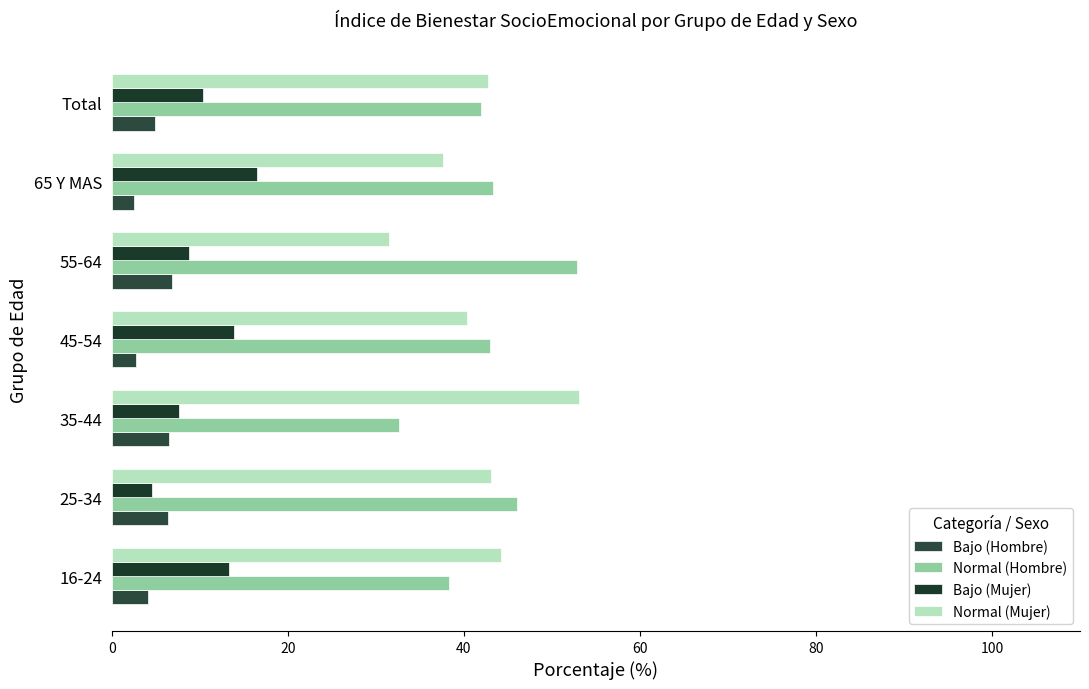

Which series has the largest total across all categories?

Normal (Hombre)